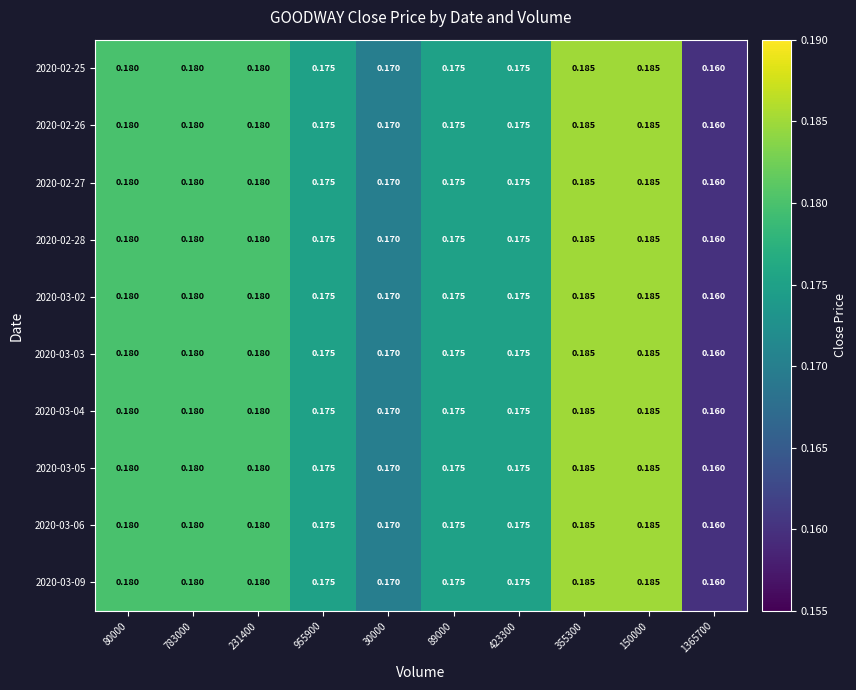

Is the value of 2020-02-25 at 89000 greater than the value of 2020-02-26 at 80000?

No